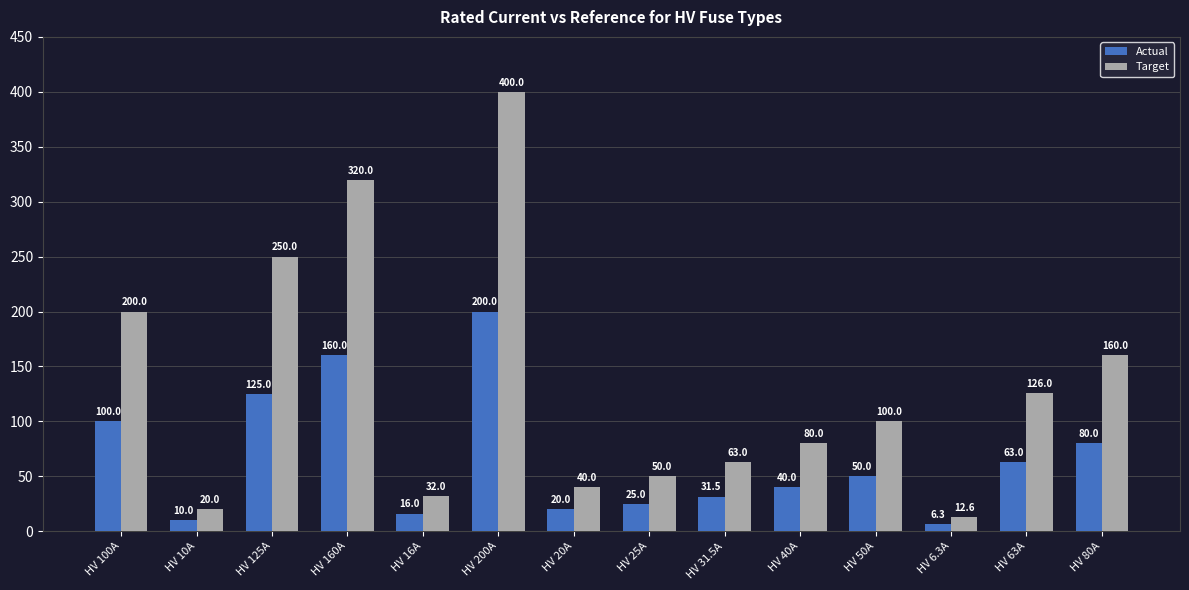

At which label does Actual first exceed 50?

HV 100A